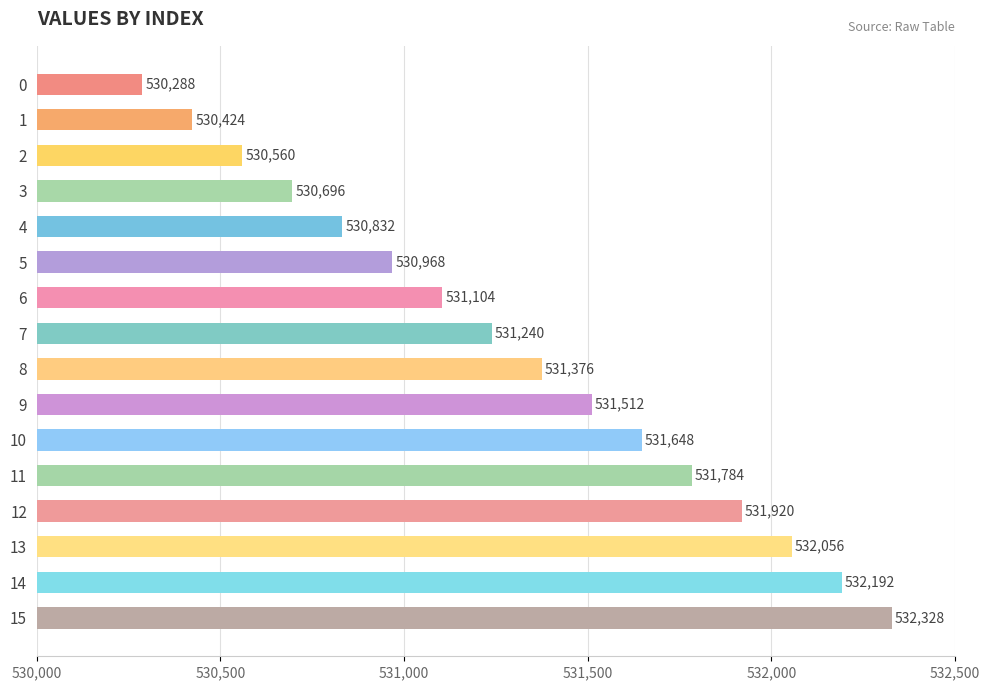

Rank the categories by value from lowest to highest.

0, 1, 2, 3, 4, 5, 6, 7, 8, 9, 10, 11, 12, 13, 14, 15